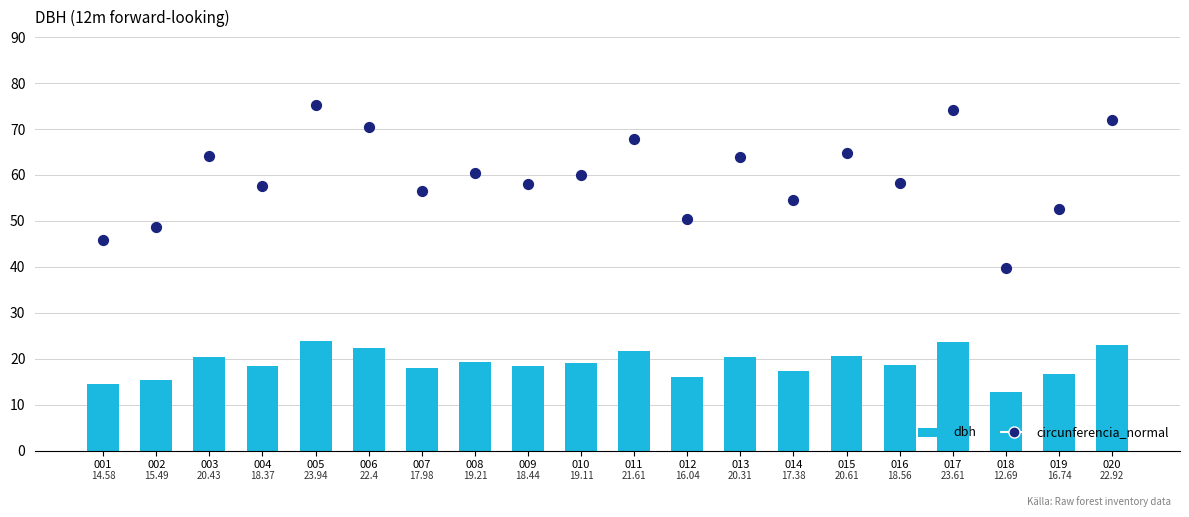

Which series contains the highest Y value?

circunferencia_normal